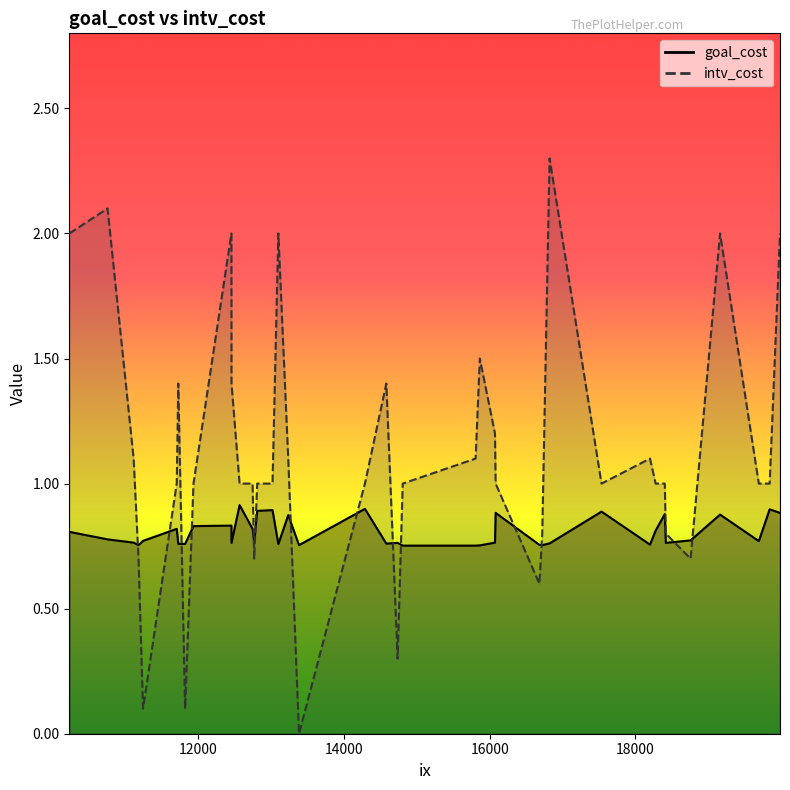

What is the sum of the intv_cost values at 15807 and 14287?

2.1